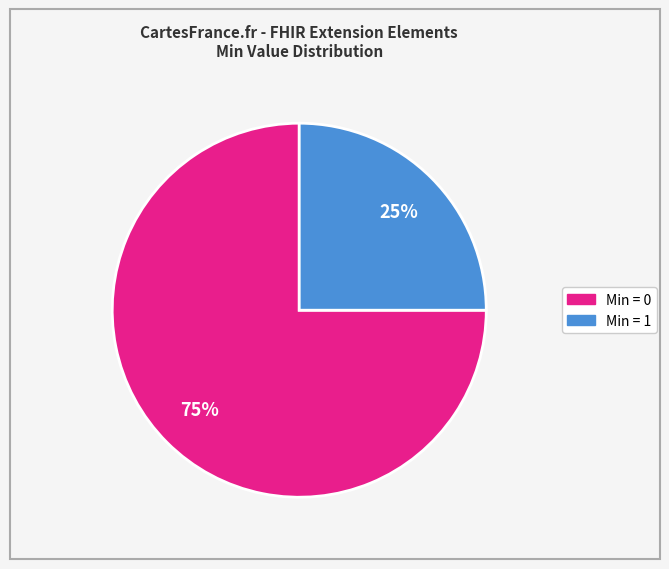

To the nearest percent, what is the difference between the largest and smallest slice percentages?

50%